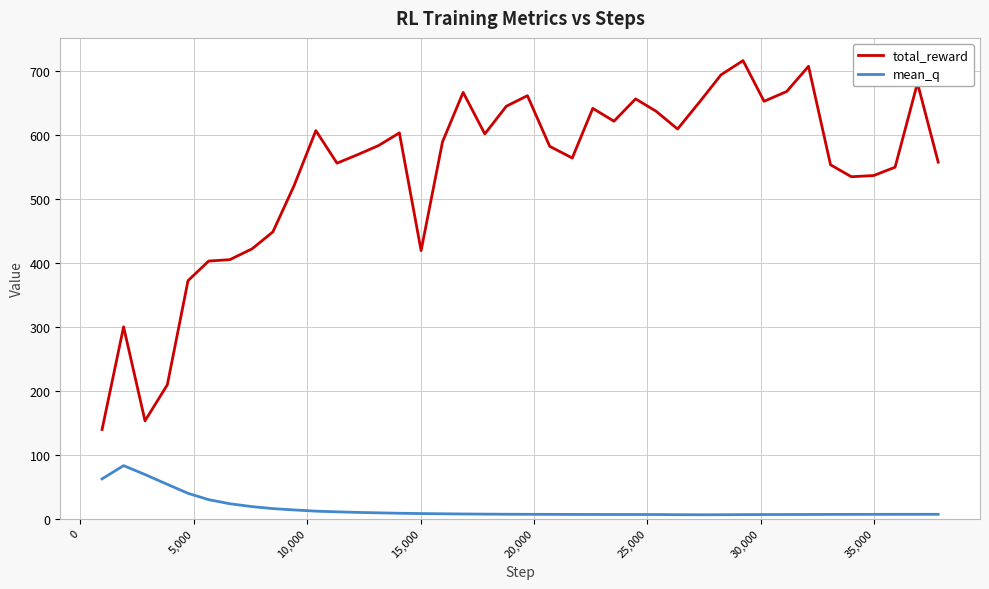

Is this an area chart (filled region under the line)?

No